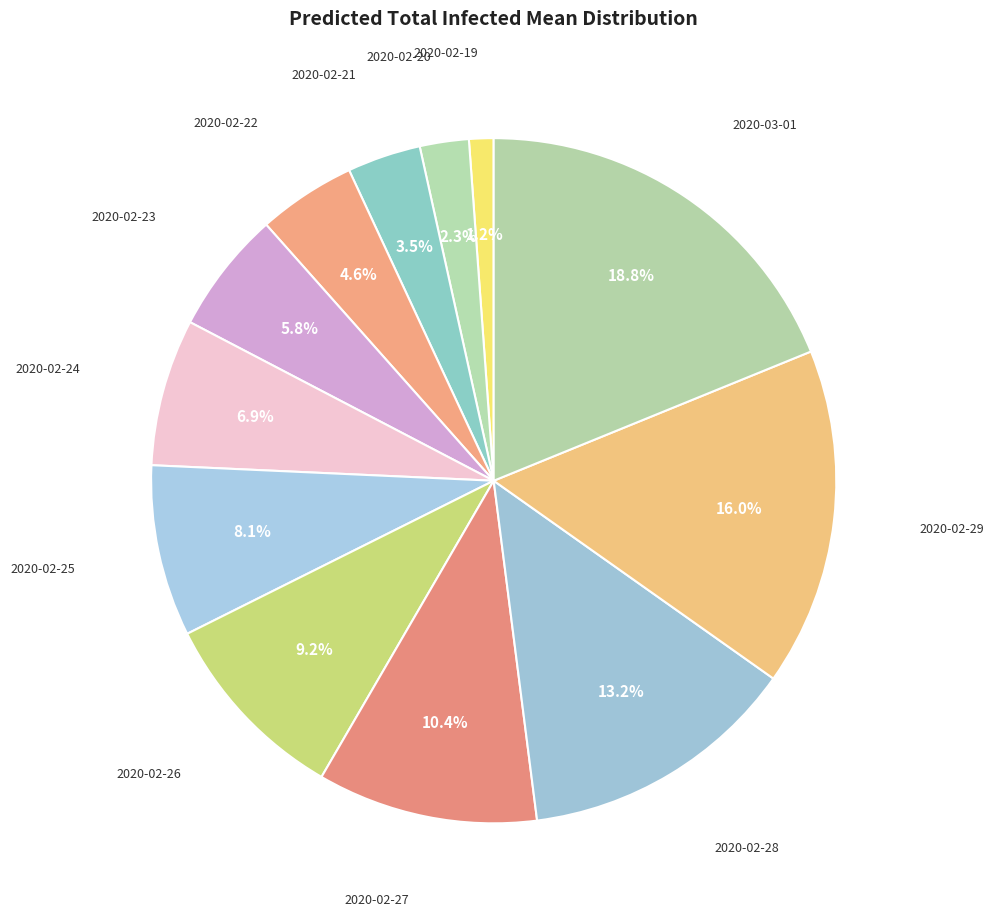

To the nearest percent, what is the average slice percentage?

8%